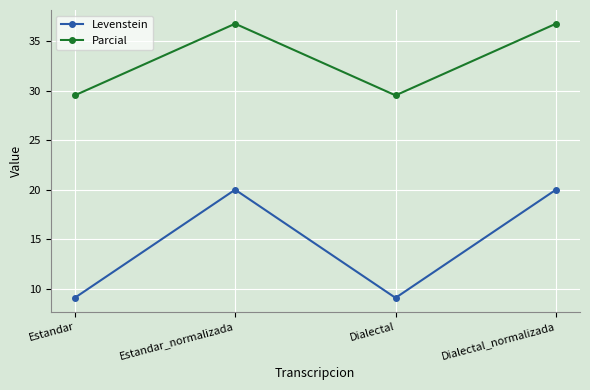

How many values in the Levenstein series are below 19?

2